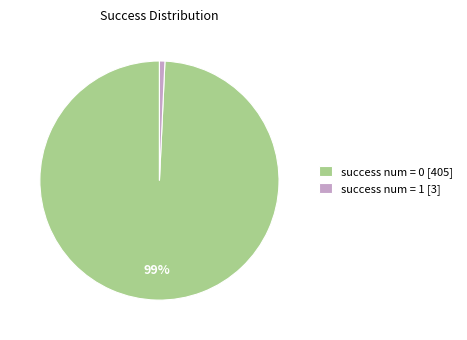

Is success num = 1 [3] the majority of the pie?

No